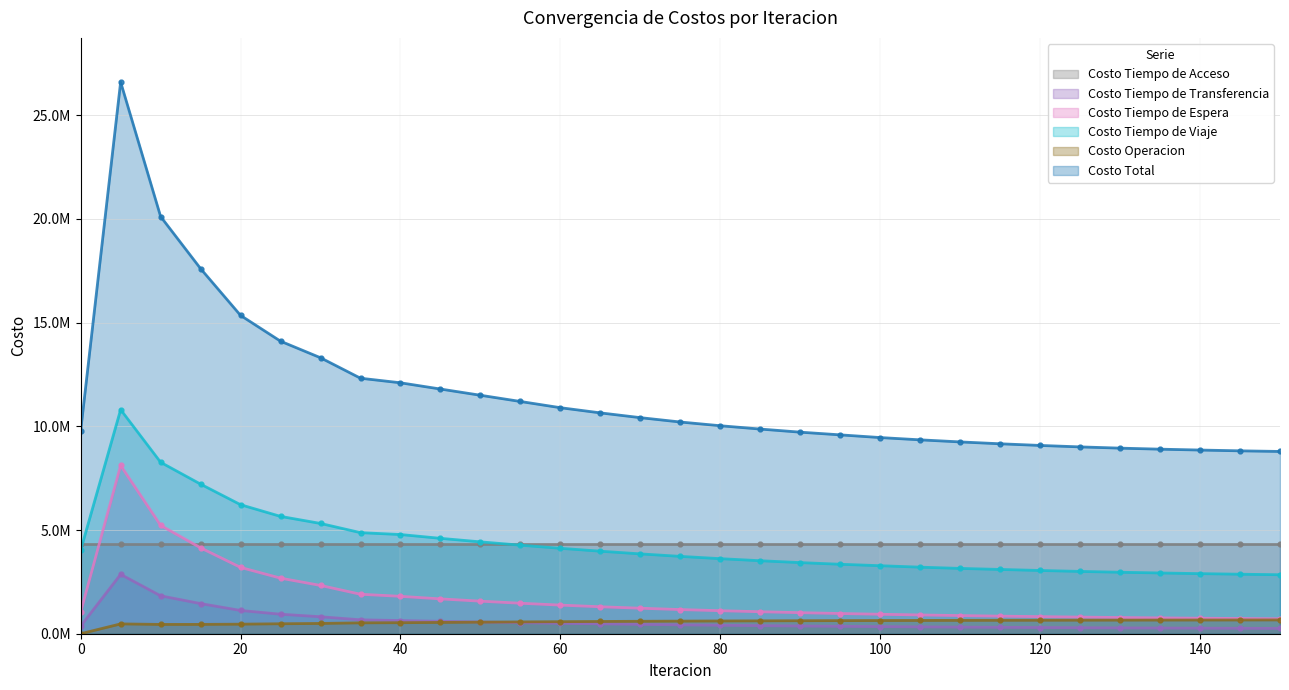

At which category does the chart reach its peak across all series?

5